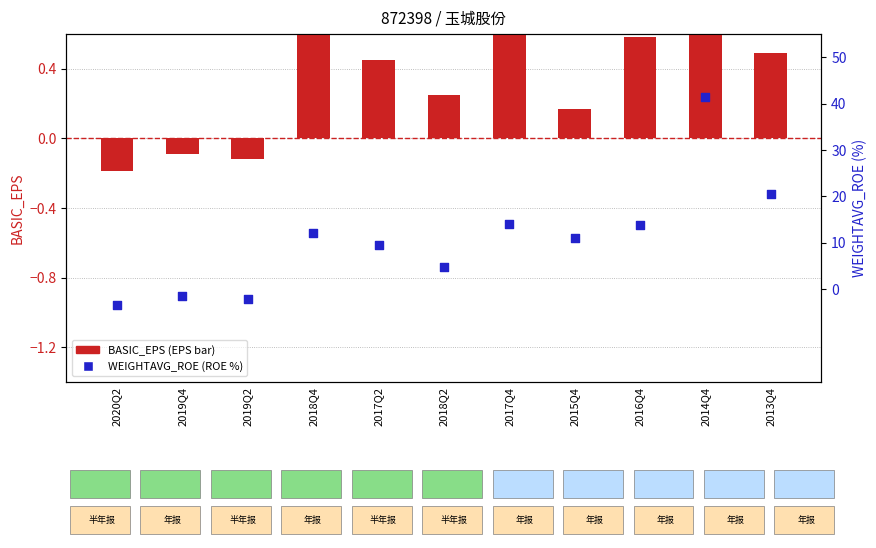

At how many categories does at least one series exceed 5?

7